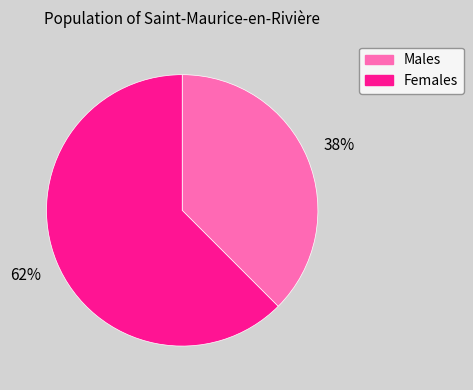

To the nearest percent, what is the average slice percentage?

50%